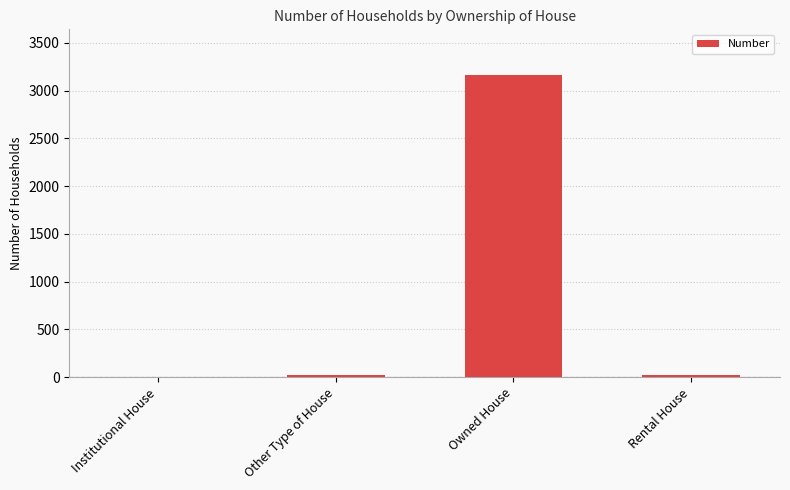

What is the sum of all values?

3211